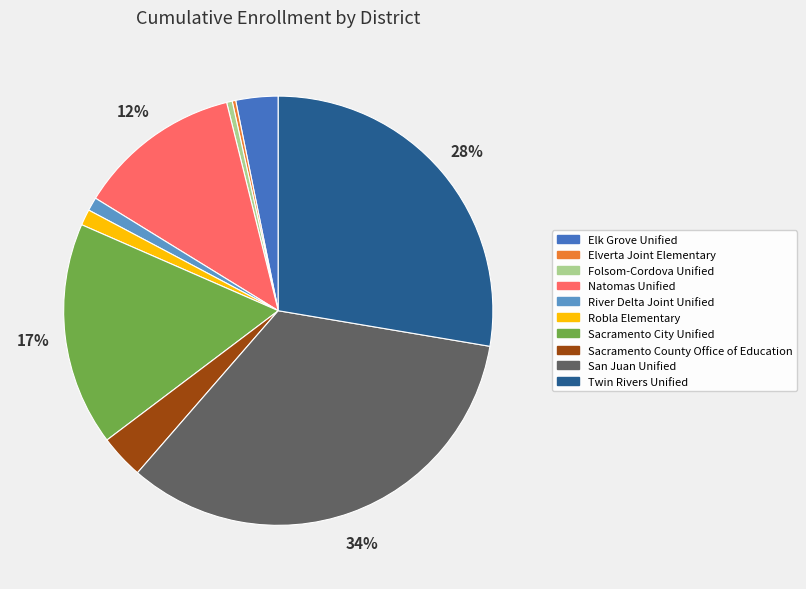

To the nearest percent, what percentage of the pie is Elk Grove Unified?

3%